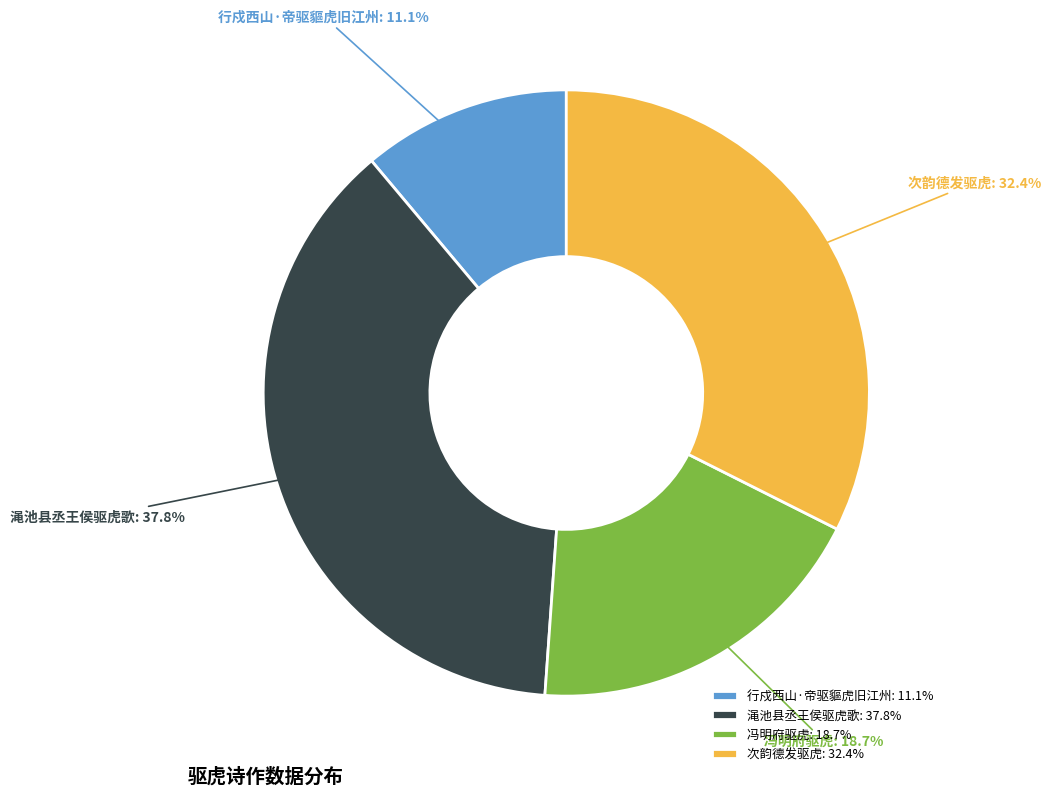

Rank the categories by value from lowest to highest.

行戍西山·帝驱貙虎旧江州, 冯明府驱虎, 次韵德发驱虎, 渑池县丞王侯驱虎歌